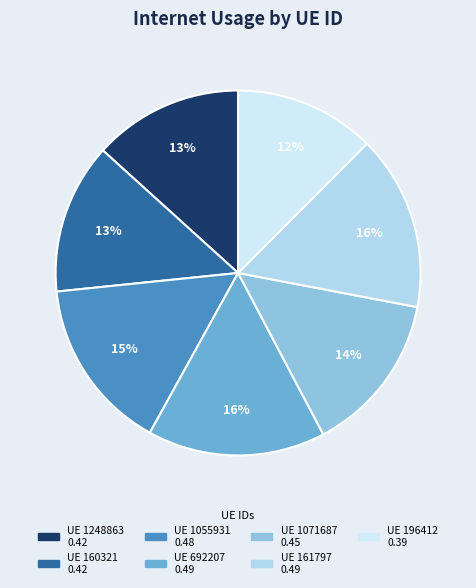

Count the number of slices in the pie.

7